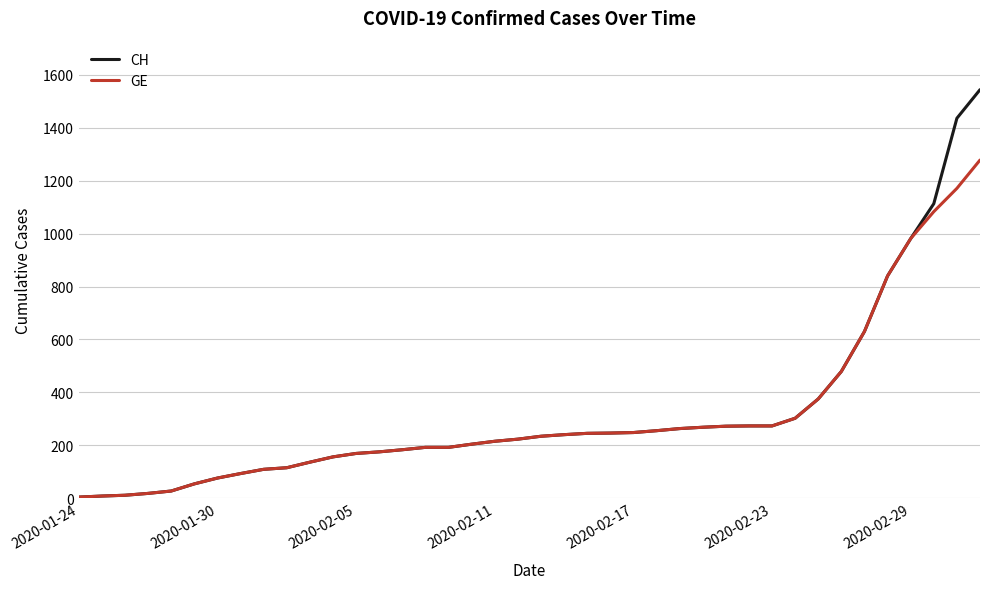

What is the maximum value shown in the chart?

1544